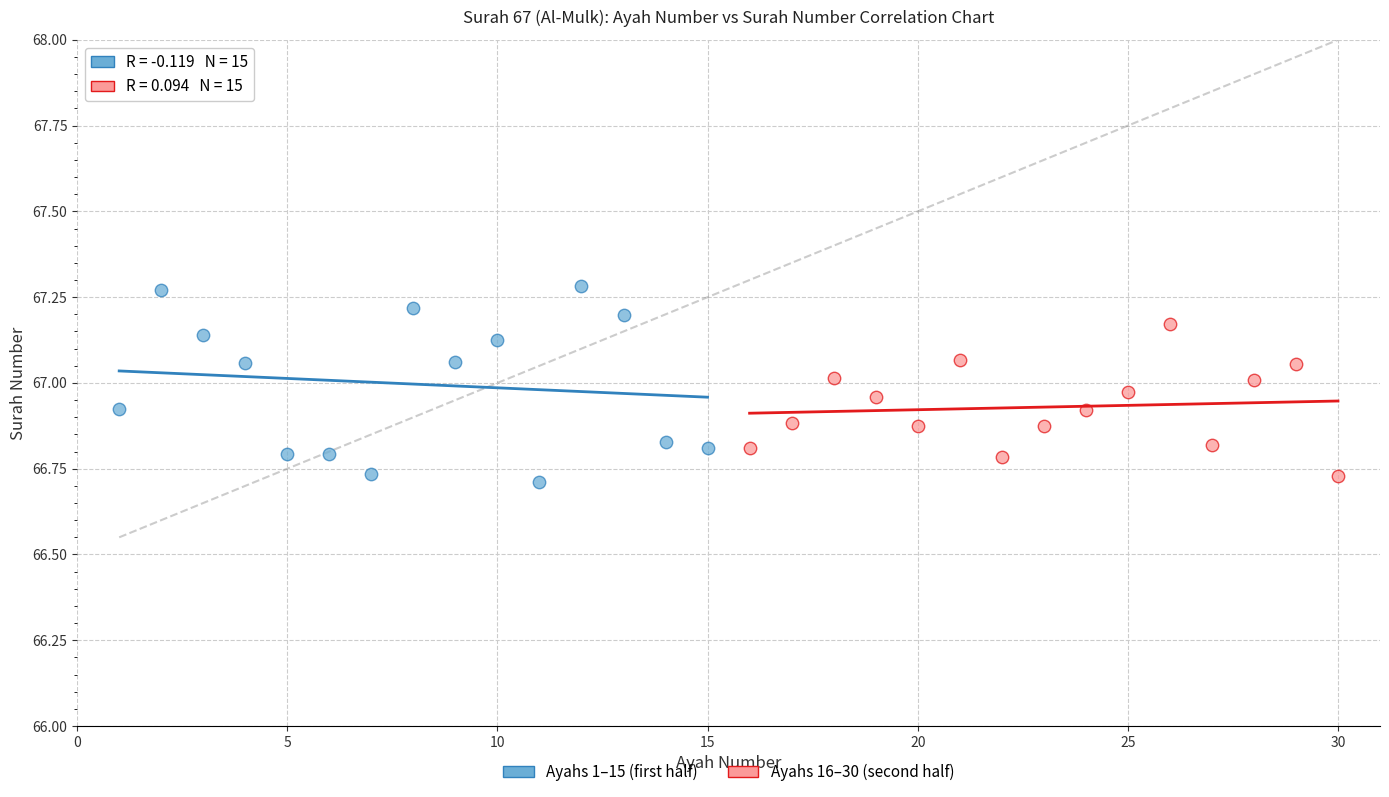

Which series reaches the maximum Y coordinate?

Ayahs 1–15 (first half)